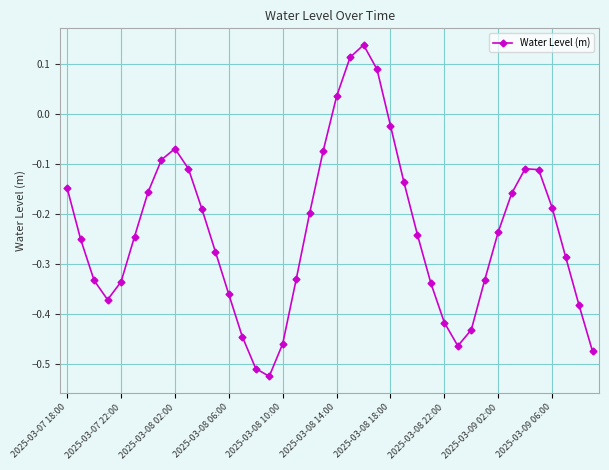

What is the sum of all values?

-9.4